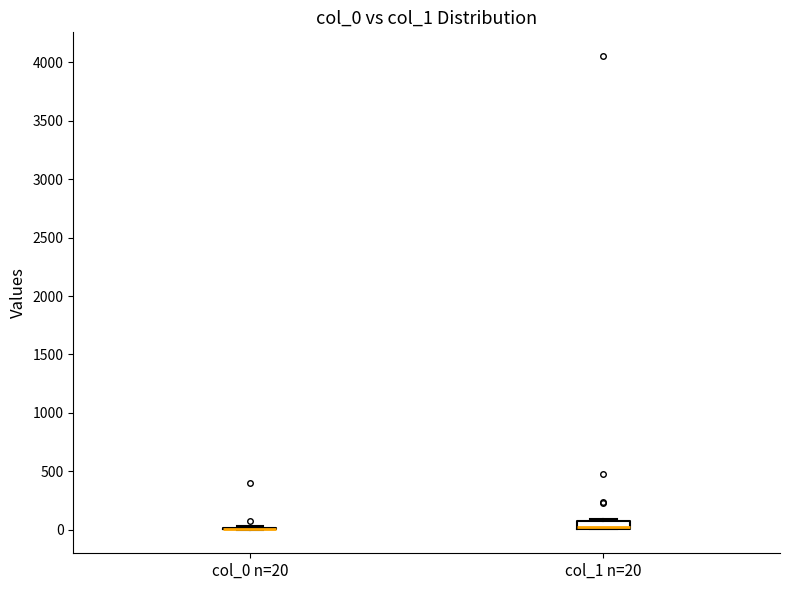

Which box is the tallest, from its lower edge to its upper edge?

col_1 n=20